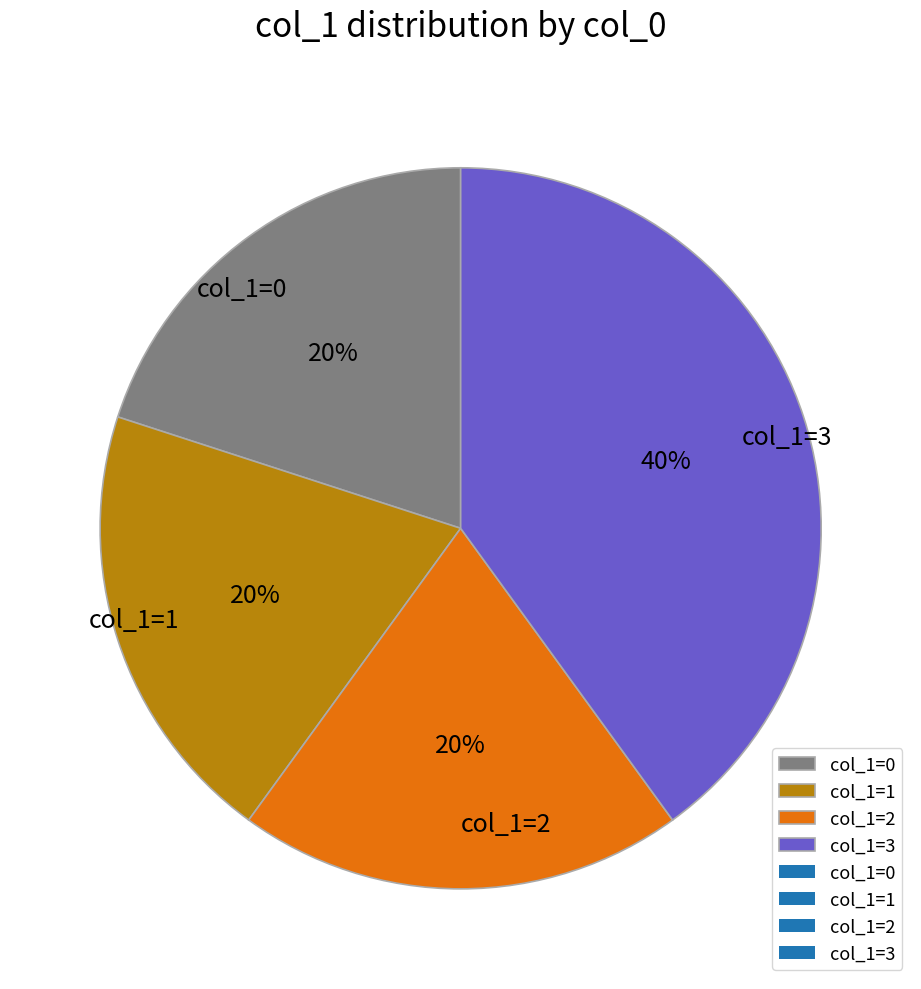

To the nearest percent, what portion does col_1=0 represent?

20%